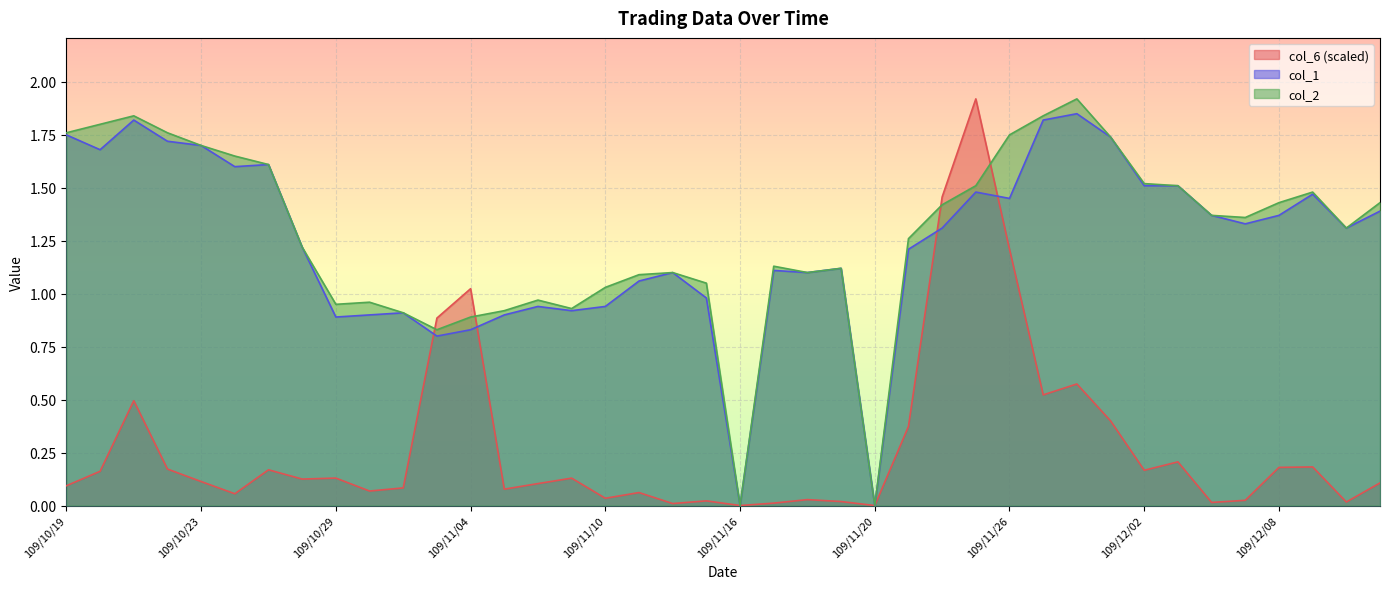

The value of col_2 at 109/11/26 is 1.8. True or false?

True